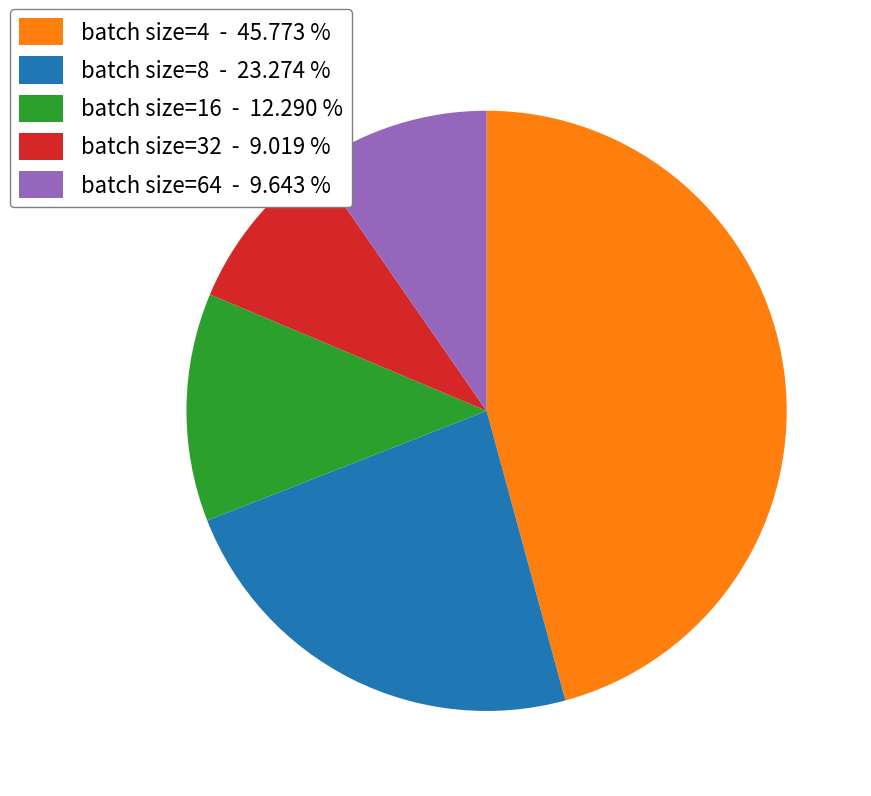

Combined, do batch size=8 - 23.274 % and batch size=64 - 9.643 % account for over 50%?

No